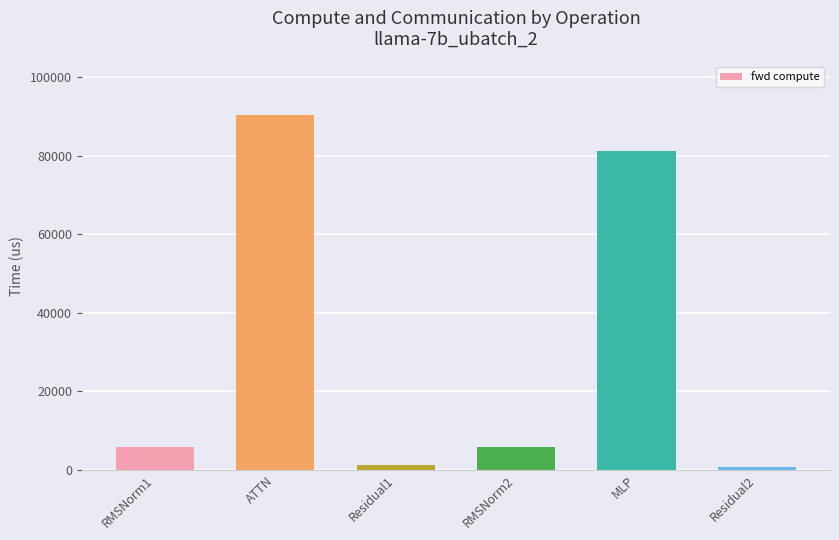

True or false: the data shows 81264.6 at MLP.

True